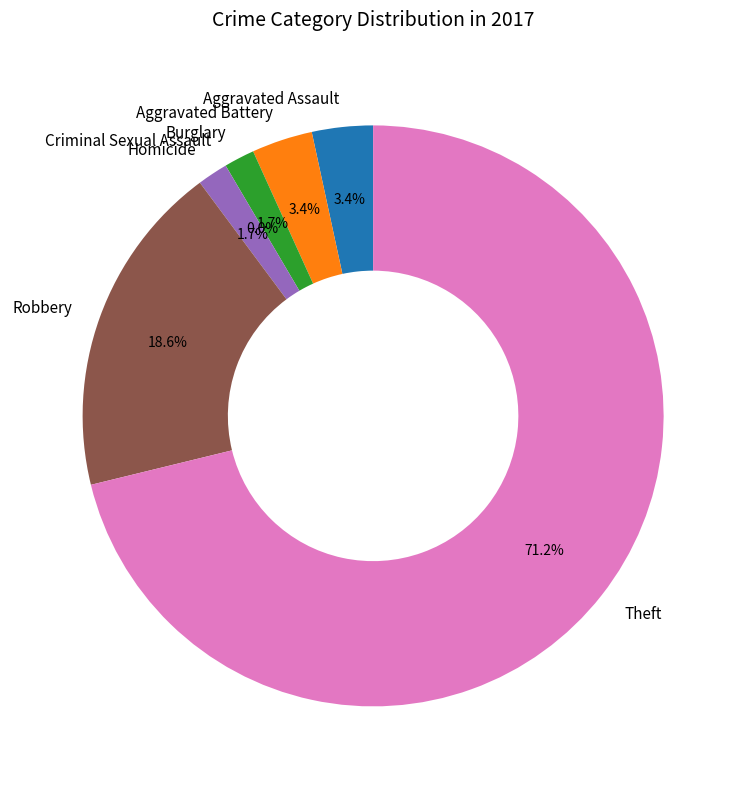

To the nearest percent, what is the difference between the largest and smallest slice percentages?

71%